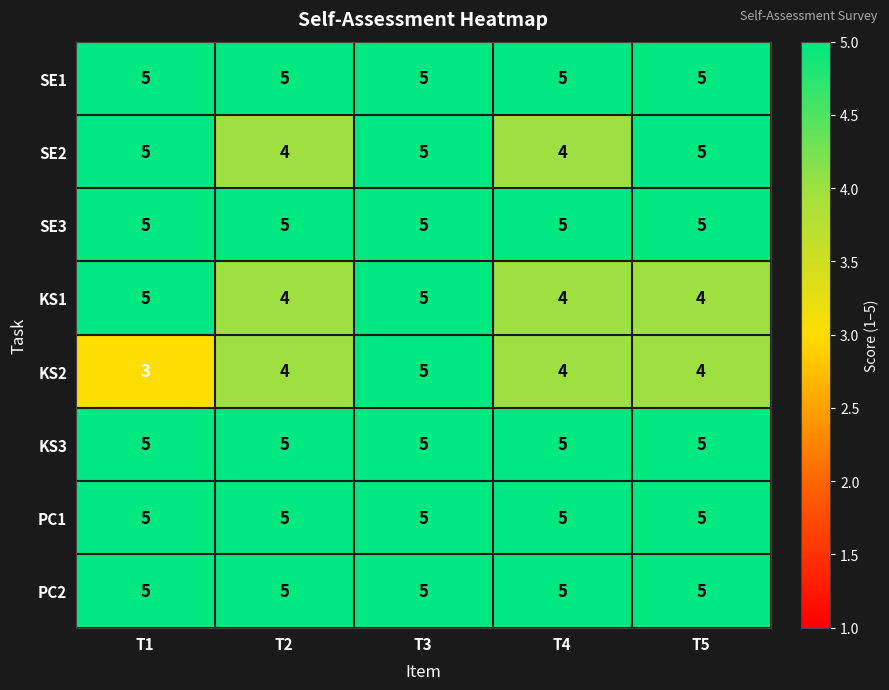

What is the sum of all KS1 values?

22